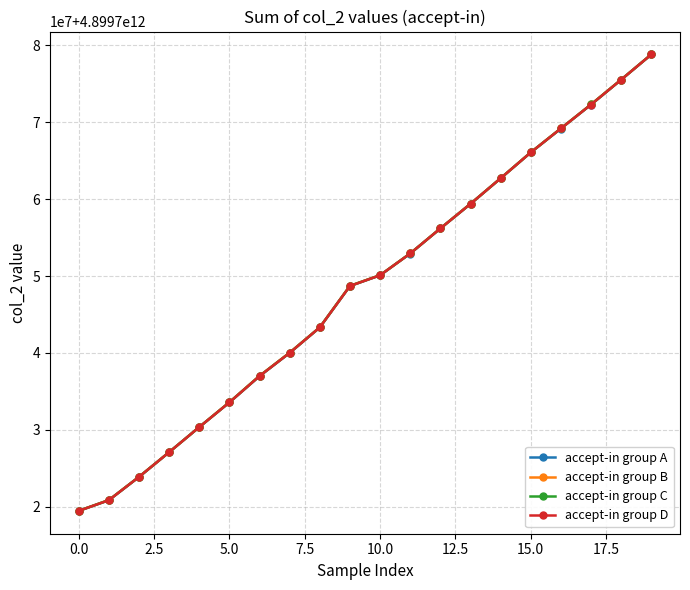

True or false: accept-in group C and accept-in group D cross at least once.

False